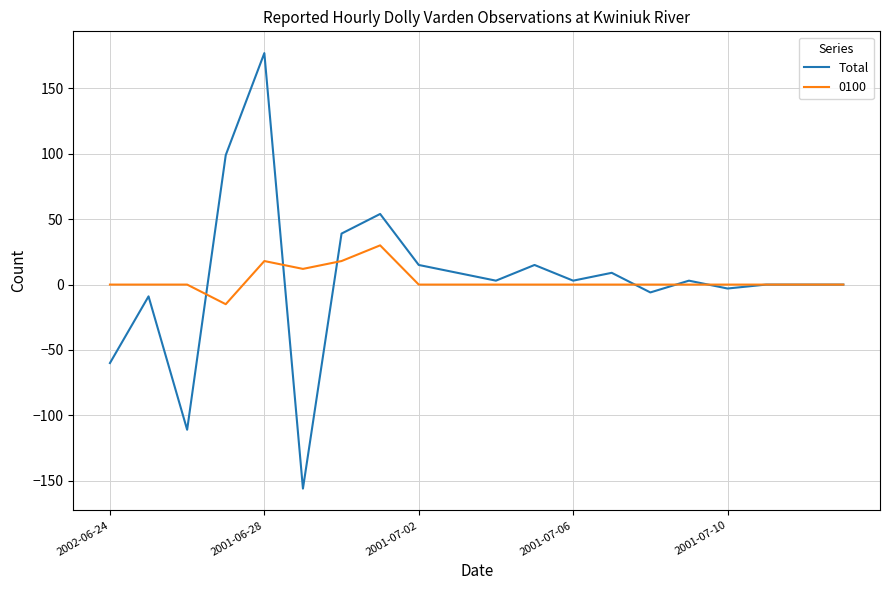

Which series has the largest range (max minus min)?

Total